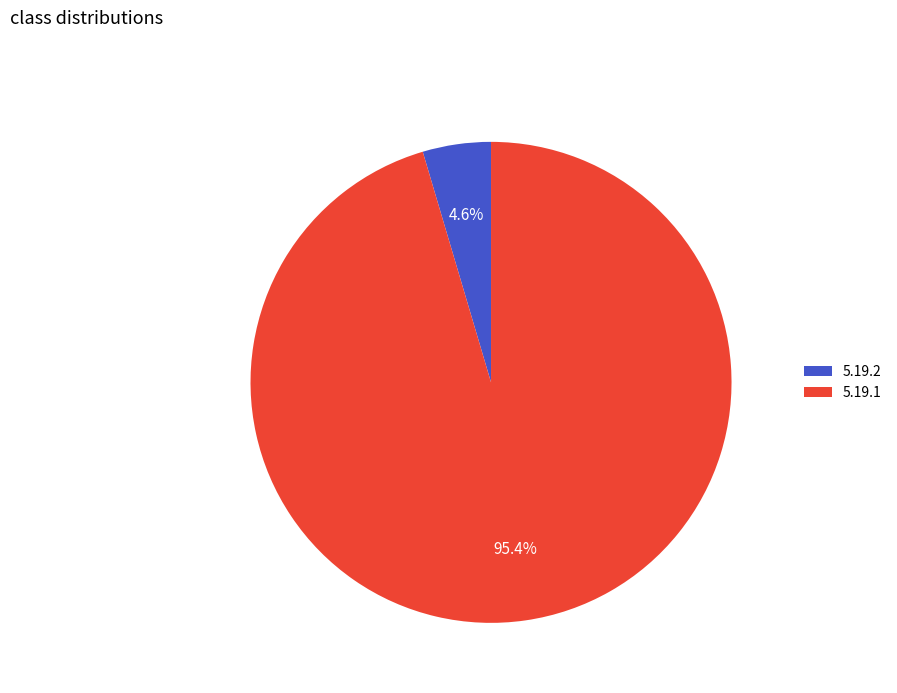

Which has a higher value, 5.19.1 or 5.19.2?

5.19.1